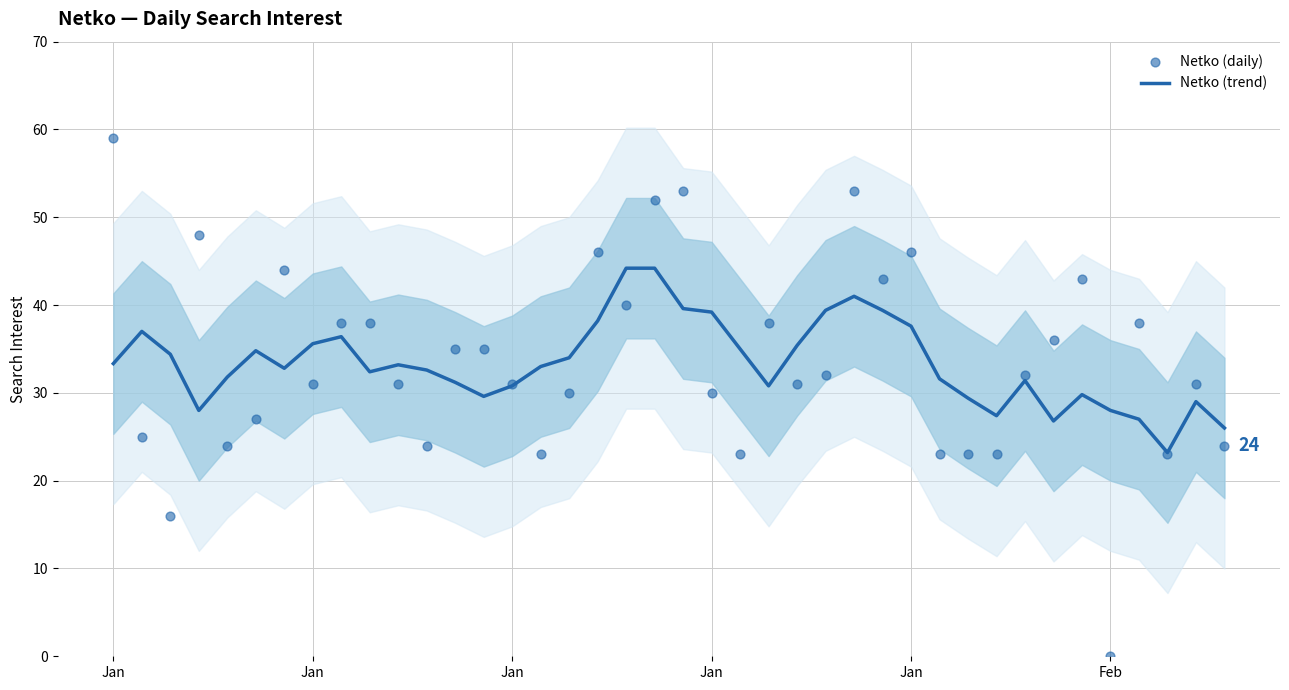

Which series has the largest total across all categories?

Netko (daily)